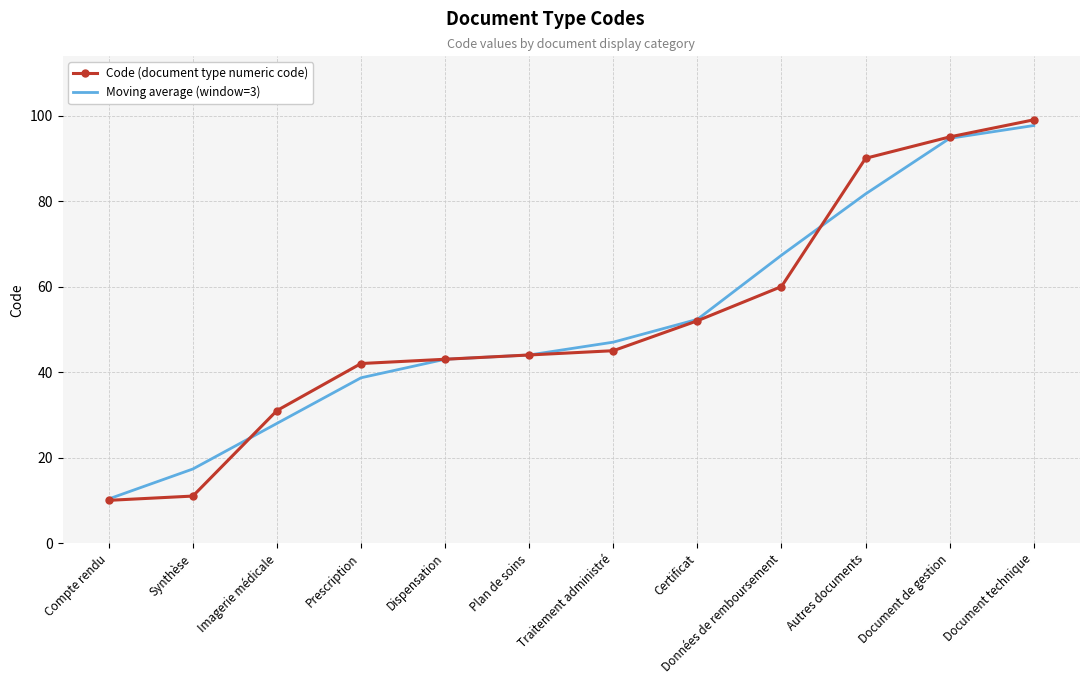

What position from the left is Prescription?

4